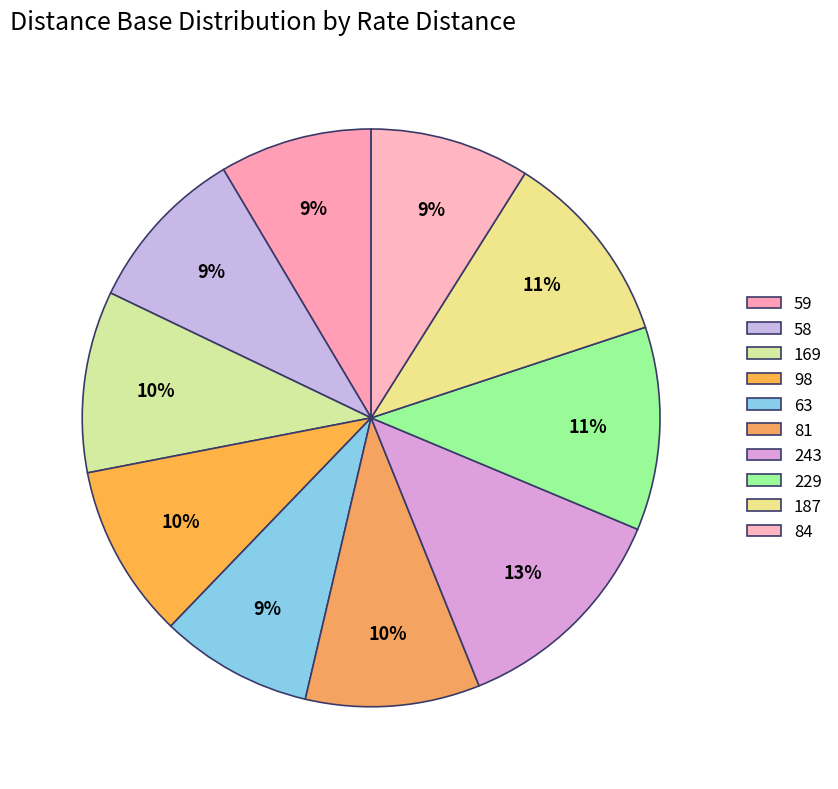

To the nearest percent, what portion does 59 represent?

9%